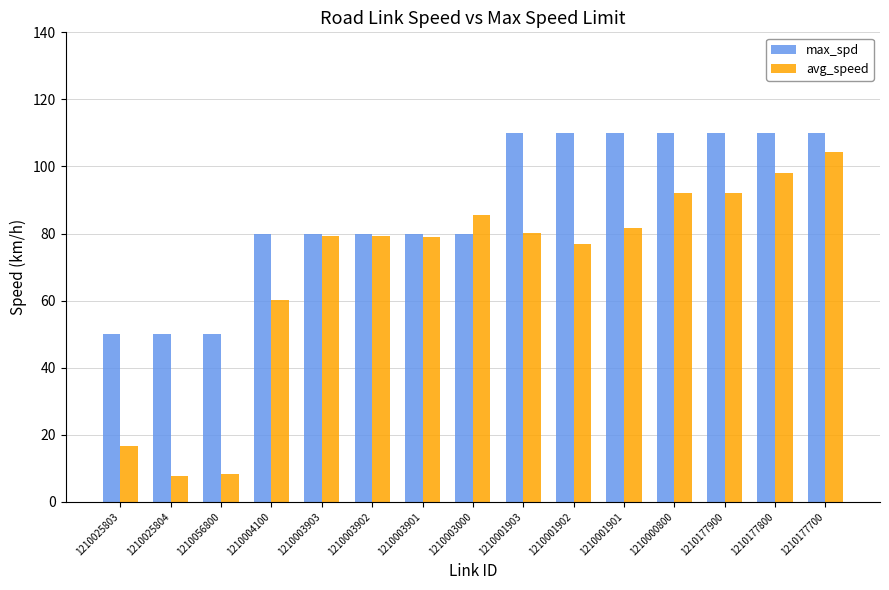

Which series has the largest range (max minus min)?

avg_speed